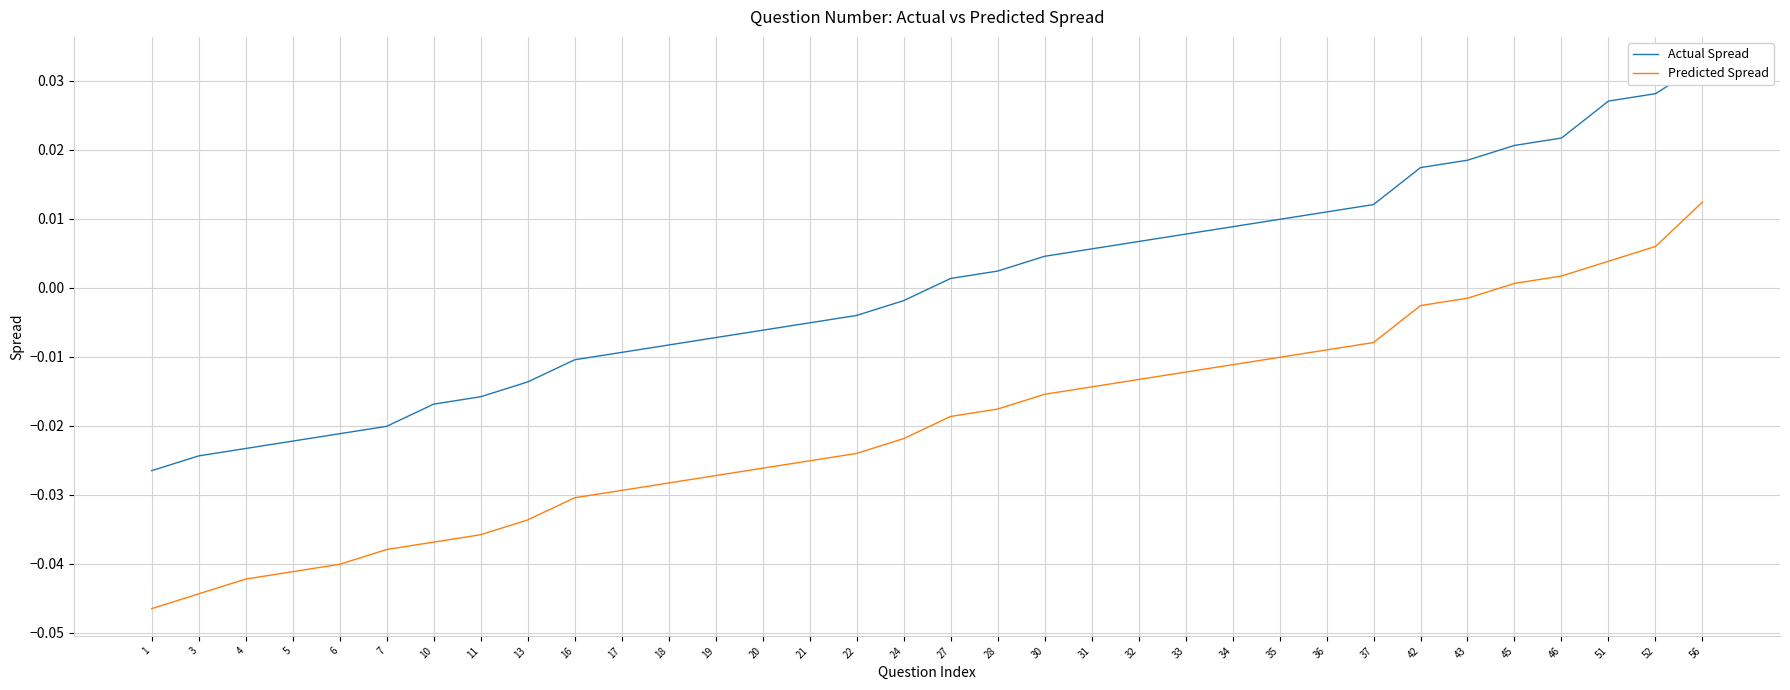

Which category has the lowest value in the Predicted Spread series?

1